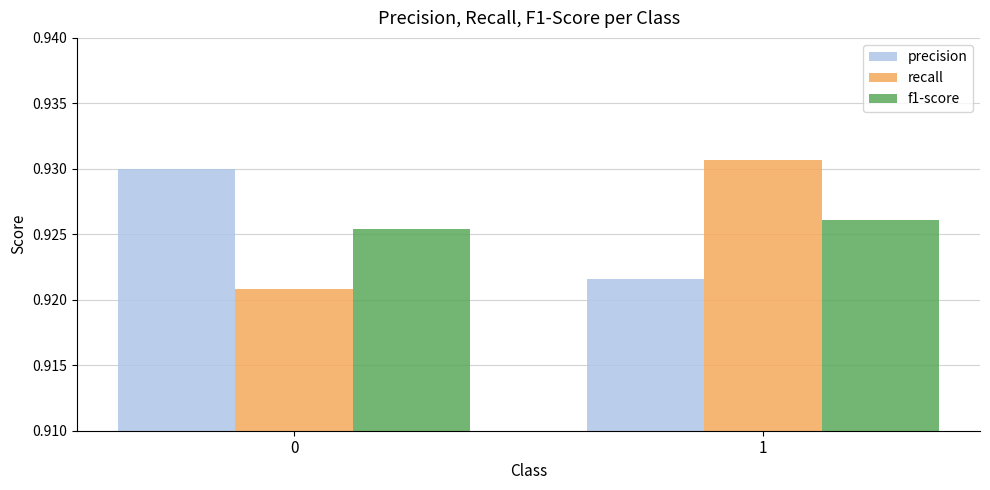

What is the total value across all series at 1?

2.8